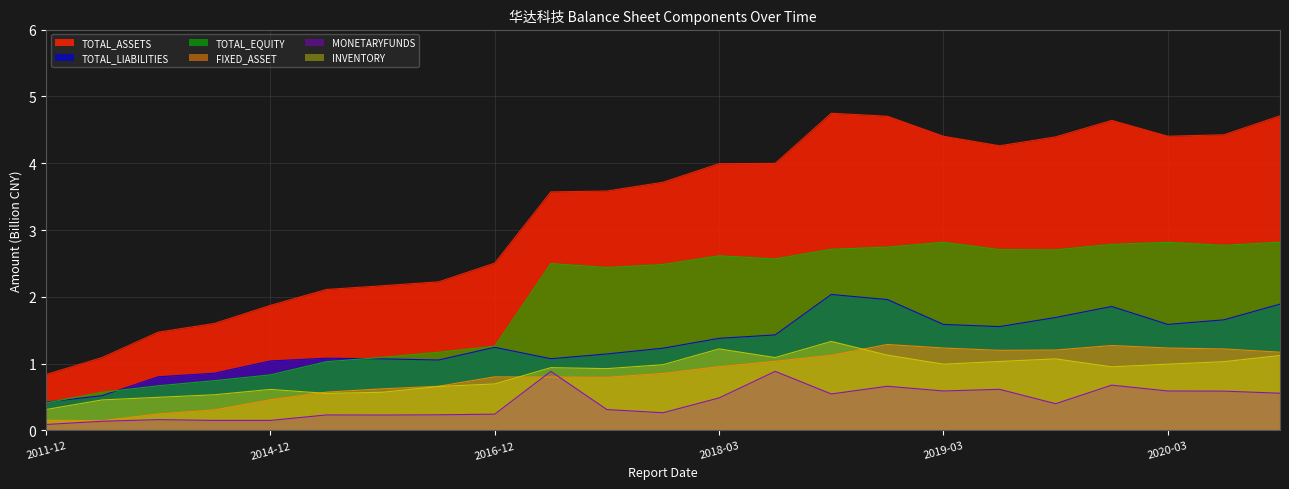

Which series has the largest range (max minus min)?

TOTAL_ASSETS